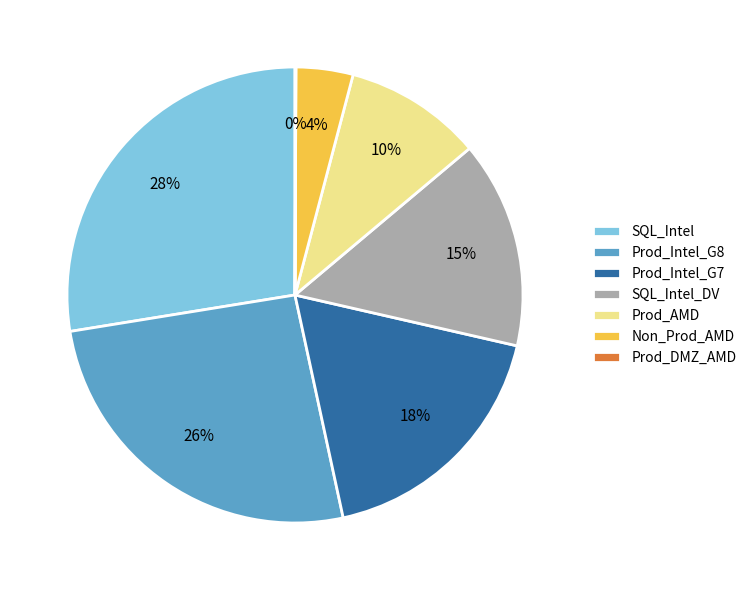

What is the largest slice in the pie chart?

SQL_Intel